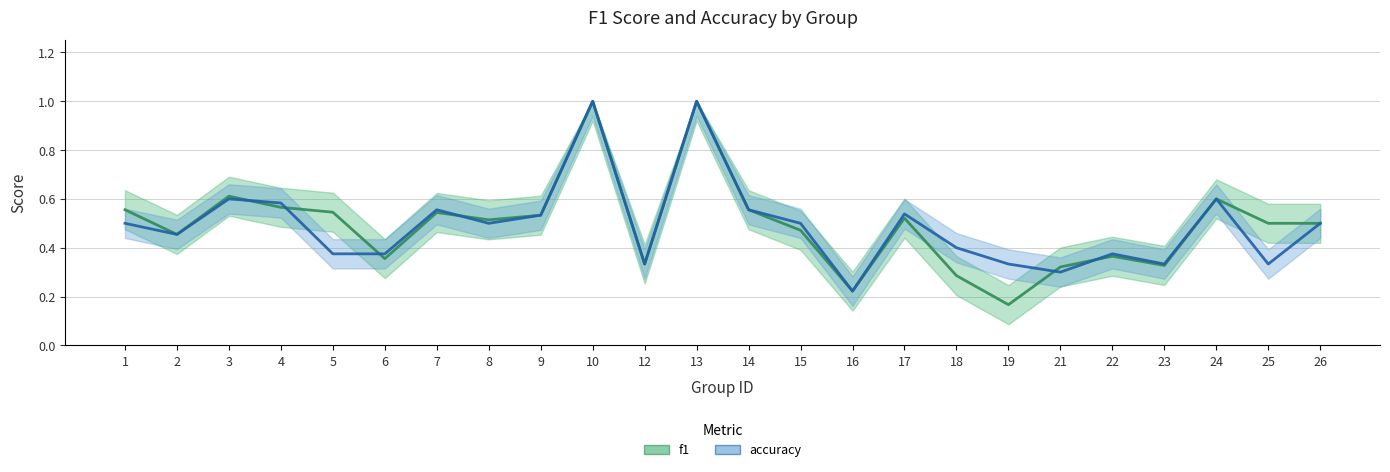

How many interior local peaks does the f1 series have?

7